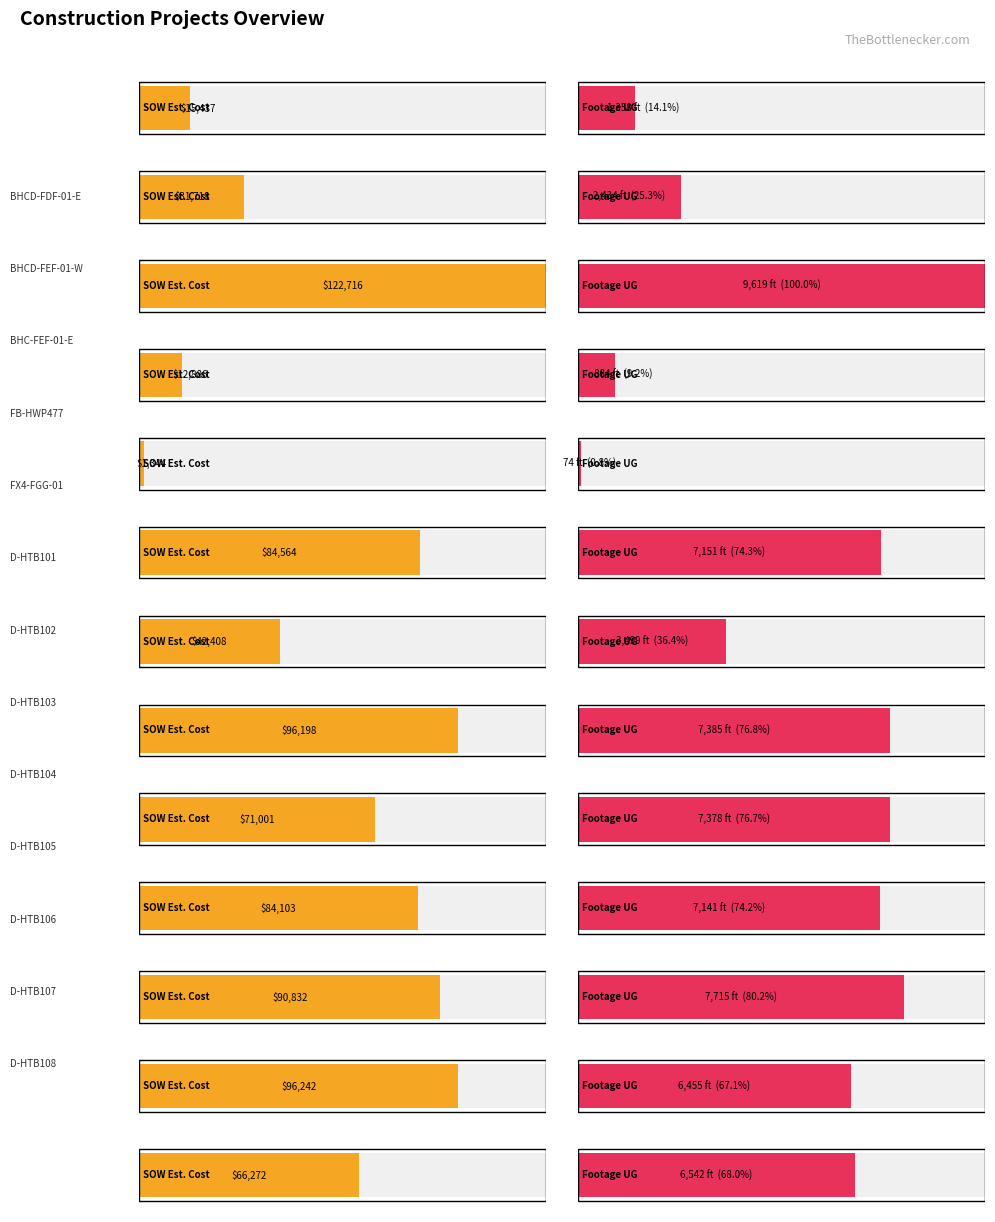

Where does the SOW Estimated Cost series first go above 71001?

BHC-FEF-01-E